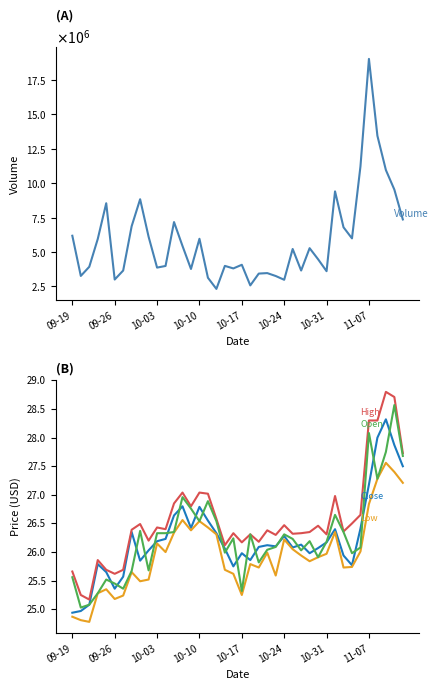

What is the value of the Close point at the 21st from the left?

26.0